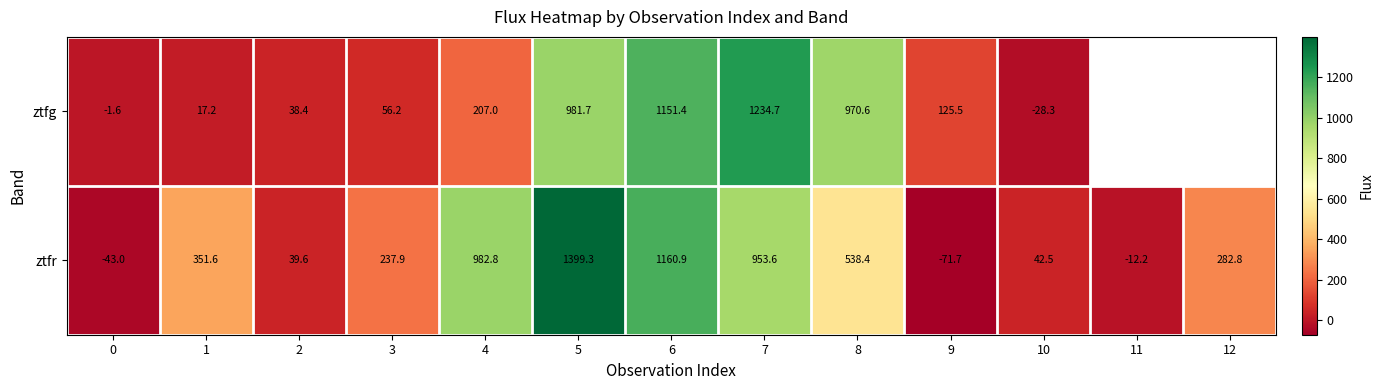

The ztfr series shows 391.3 at 7. True or false?

False